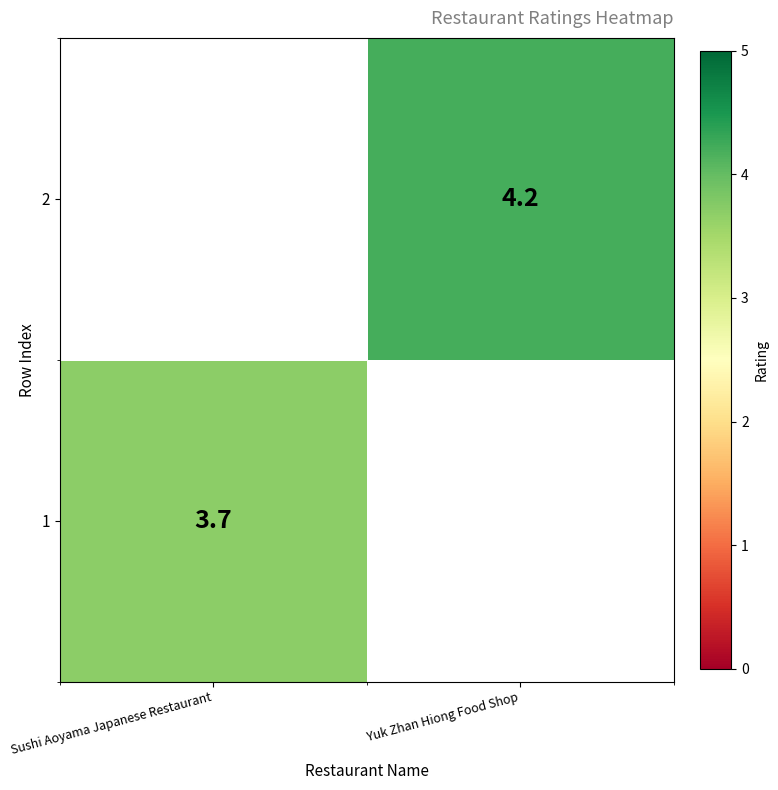

What is the difference between the maximum and minimum values in the 1 series?

3.7